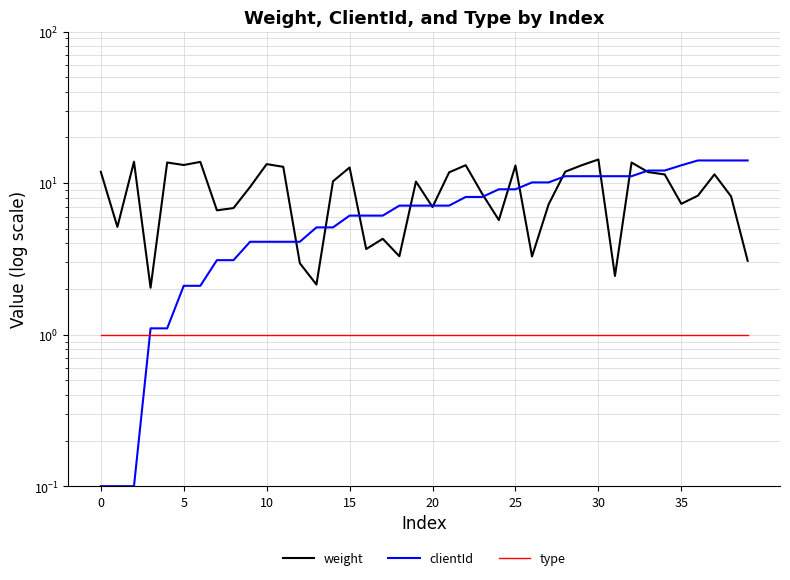

Which series ends up on top after the final intersection of clientId and type?

clientId